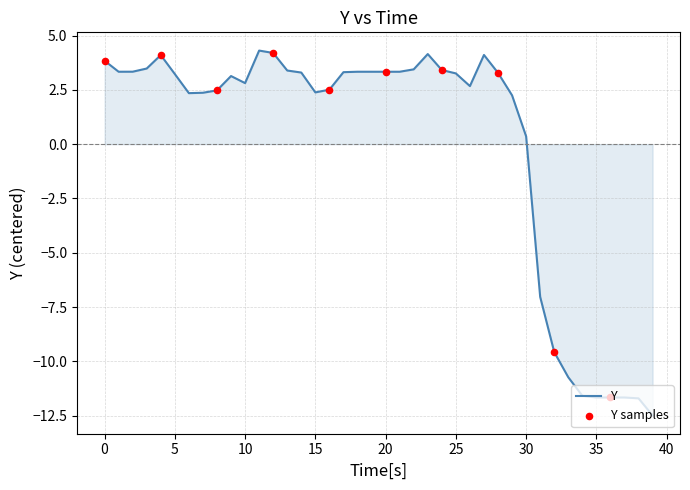

What is the difference between the maximum and minimum values?

16.8